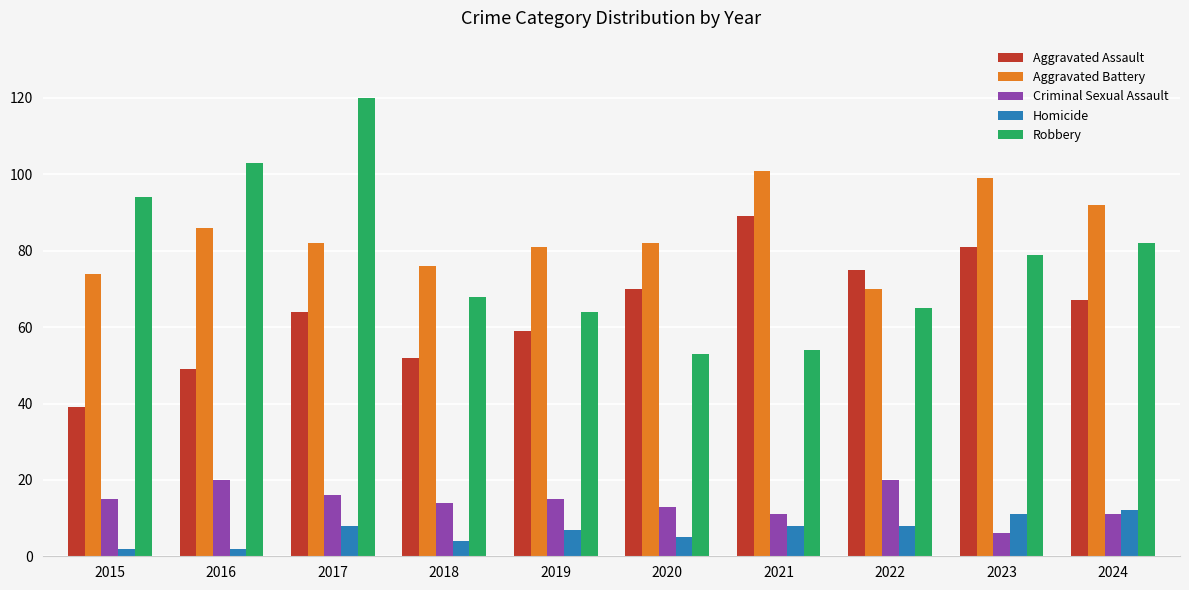

How many categories are shown in the chart?

10